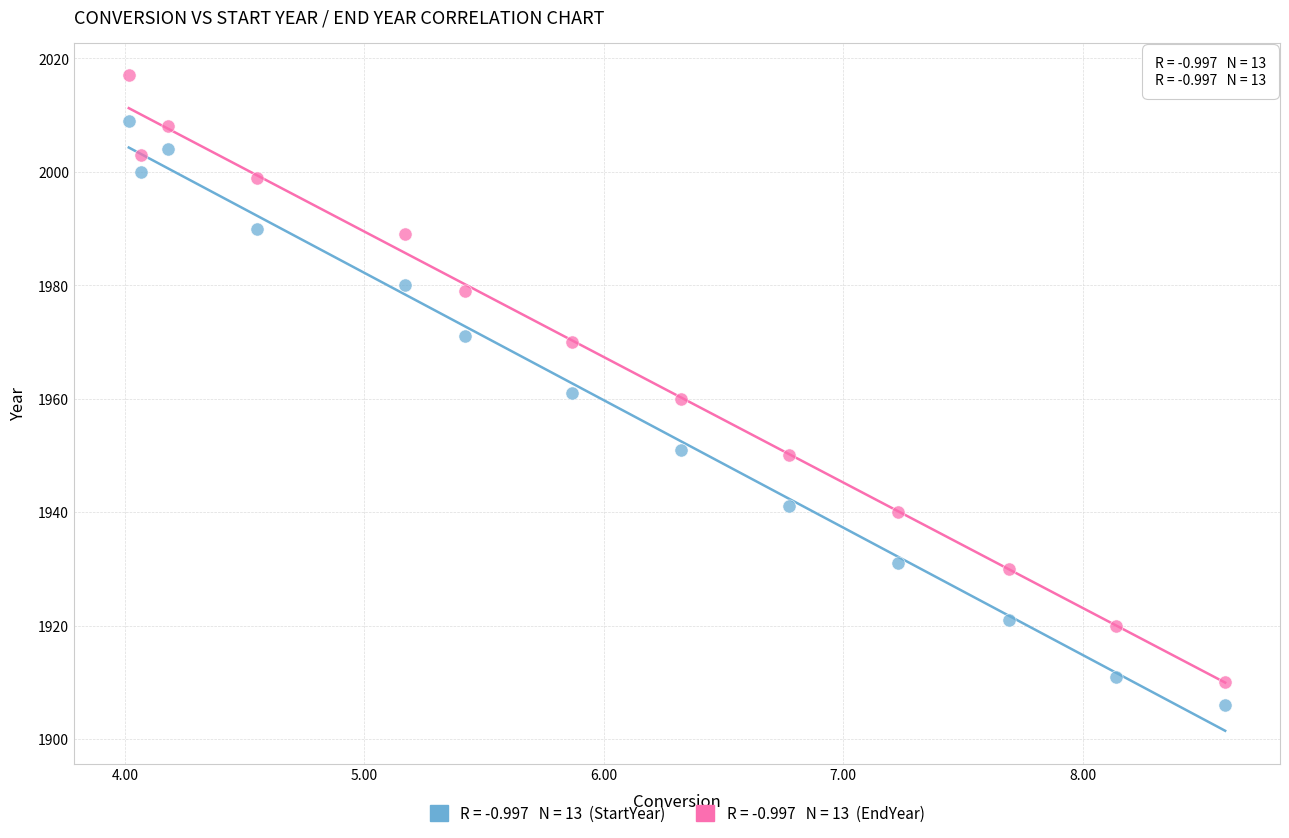

Across all data points, what is the range of Y values (max minus min)?

111